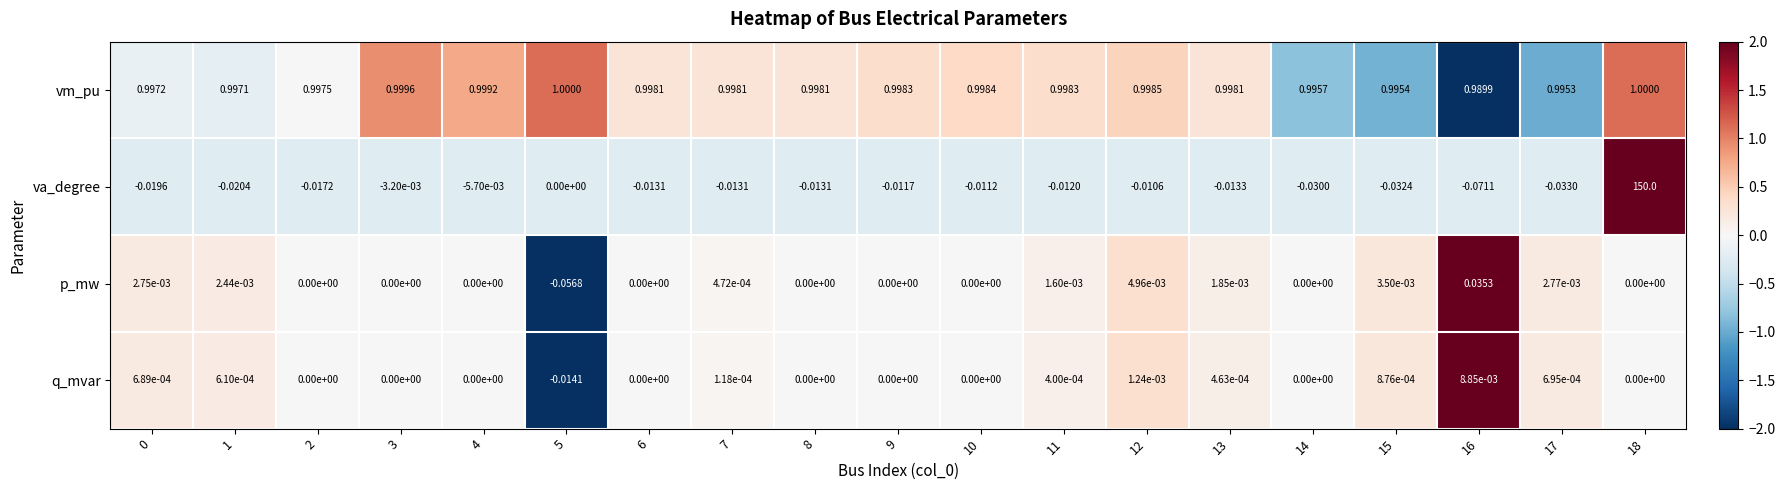

List the series in order of their peak value, highest first.

va_degree, vm_pu, p_mw, q_mvar